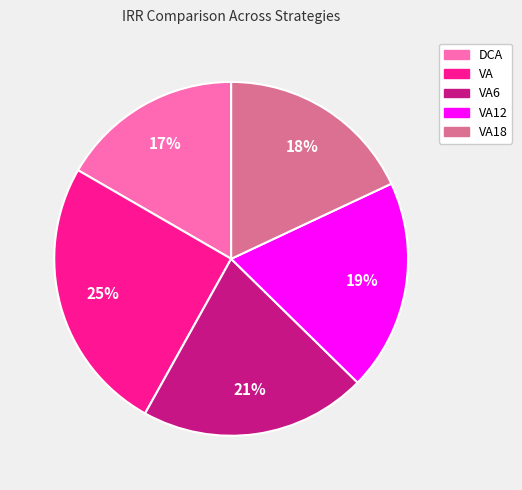

How many segments does this pie chart have?

5